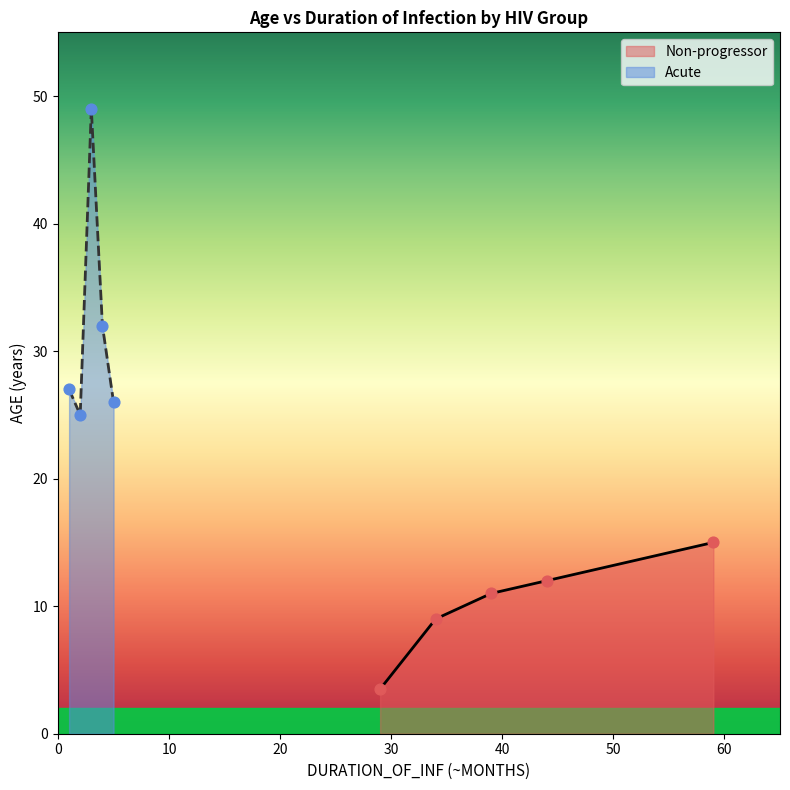

What are all the series names shown in the legend?

Non-progressor, Acute